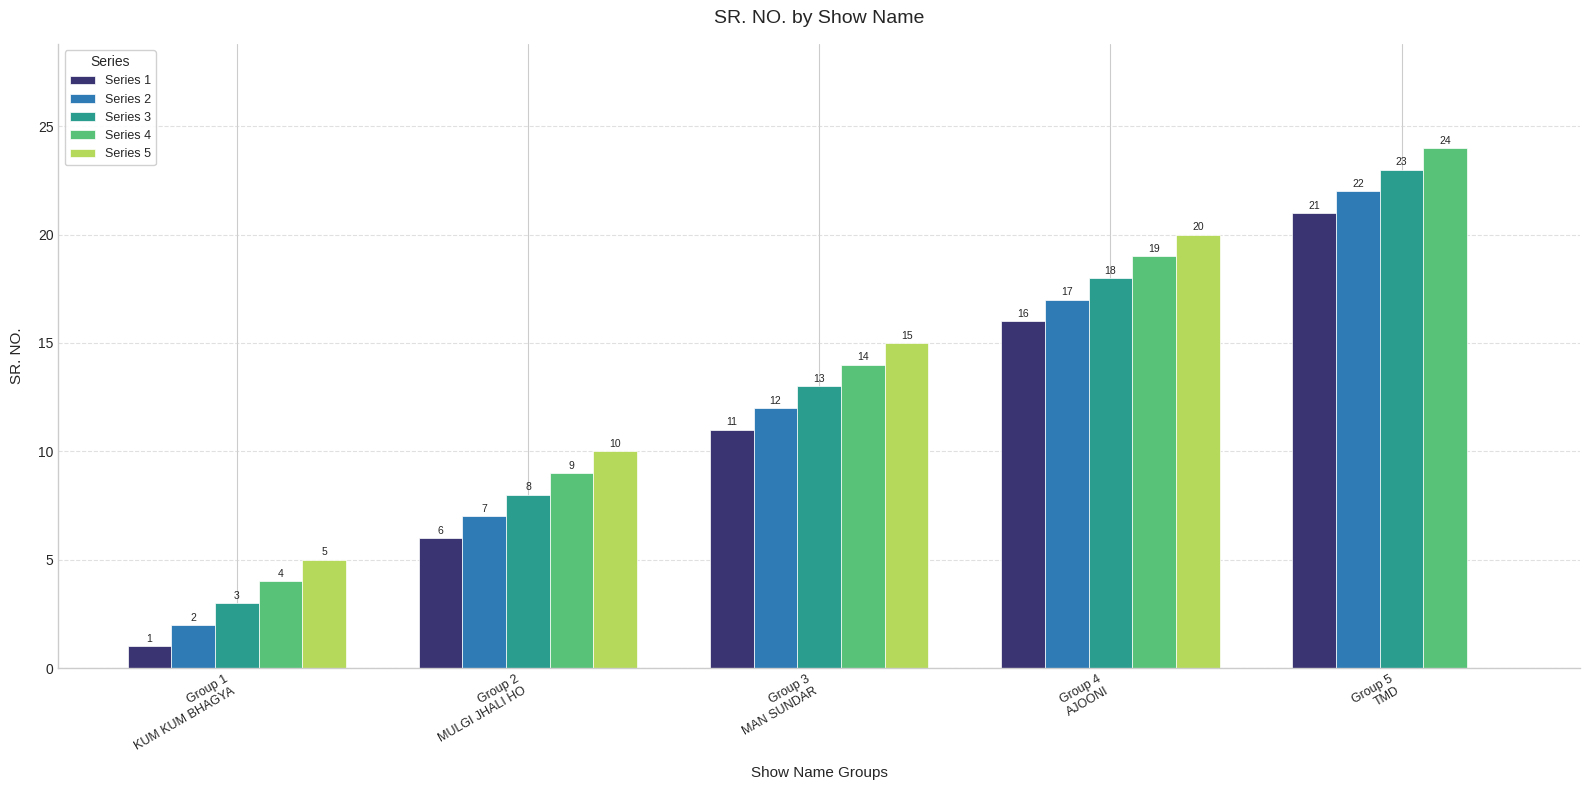

Where is Series 5 nearest to the value 10?

Group 2
MULGI JHALI HO